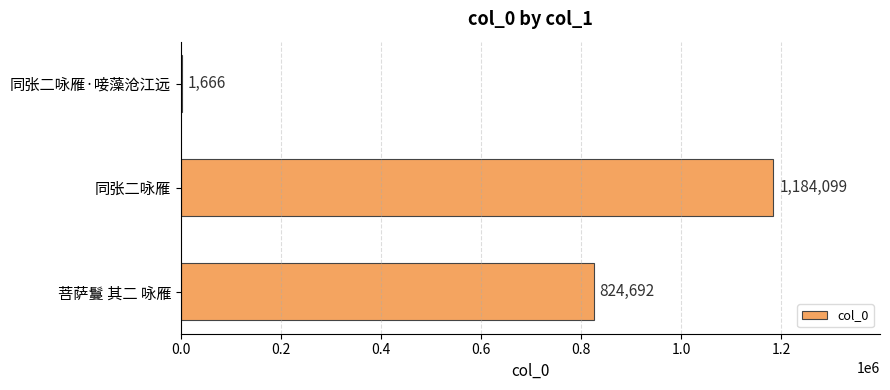

Count the values in the range 1666 to 1184099.

3